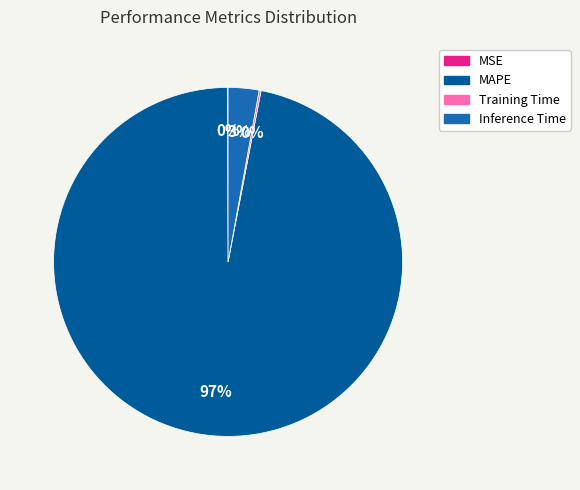

The Inference Time slice represents 16% of the pie. True or false?

False